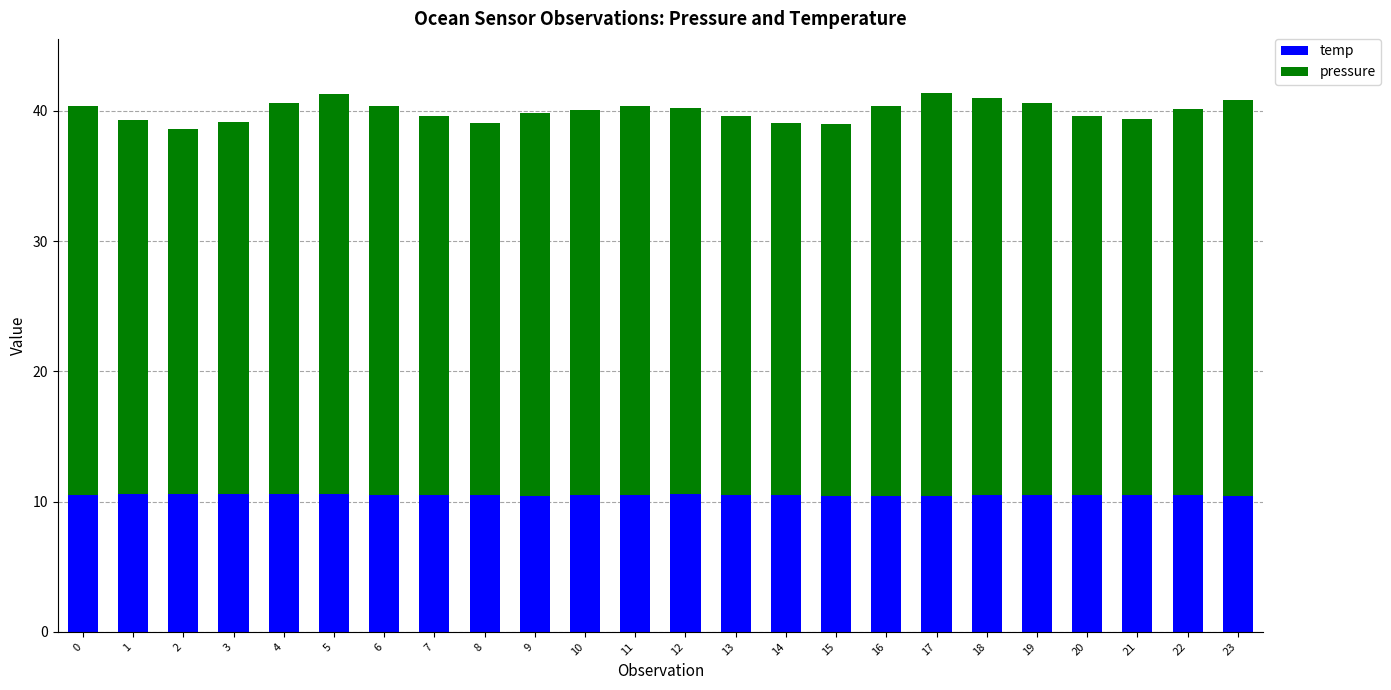

What is the total value across all series at 11?

40.4